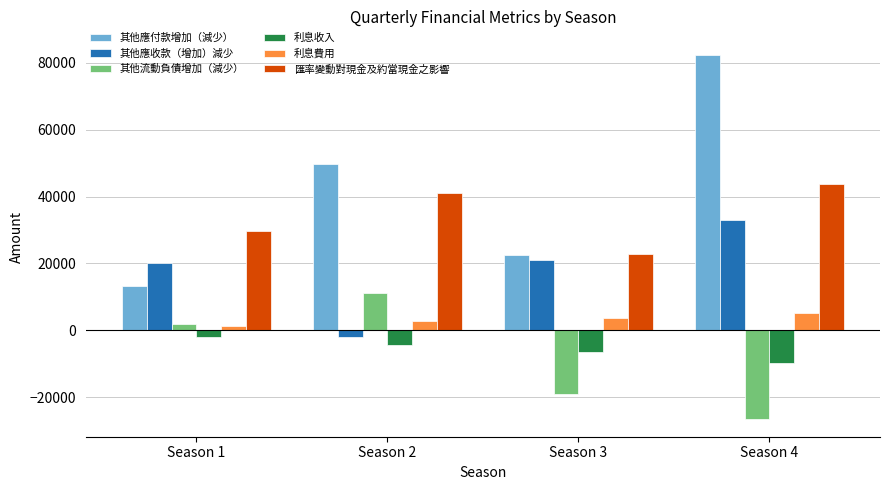

Which series has the largest range (max minus min)?

其他應付款增加（減少）